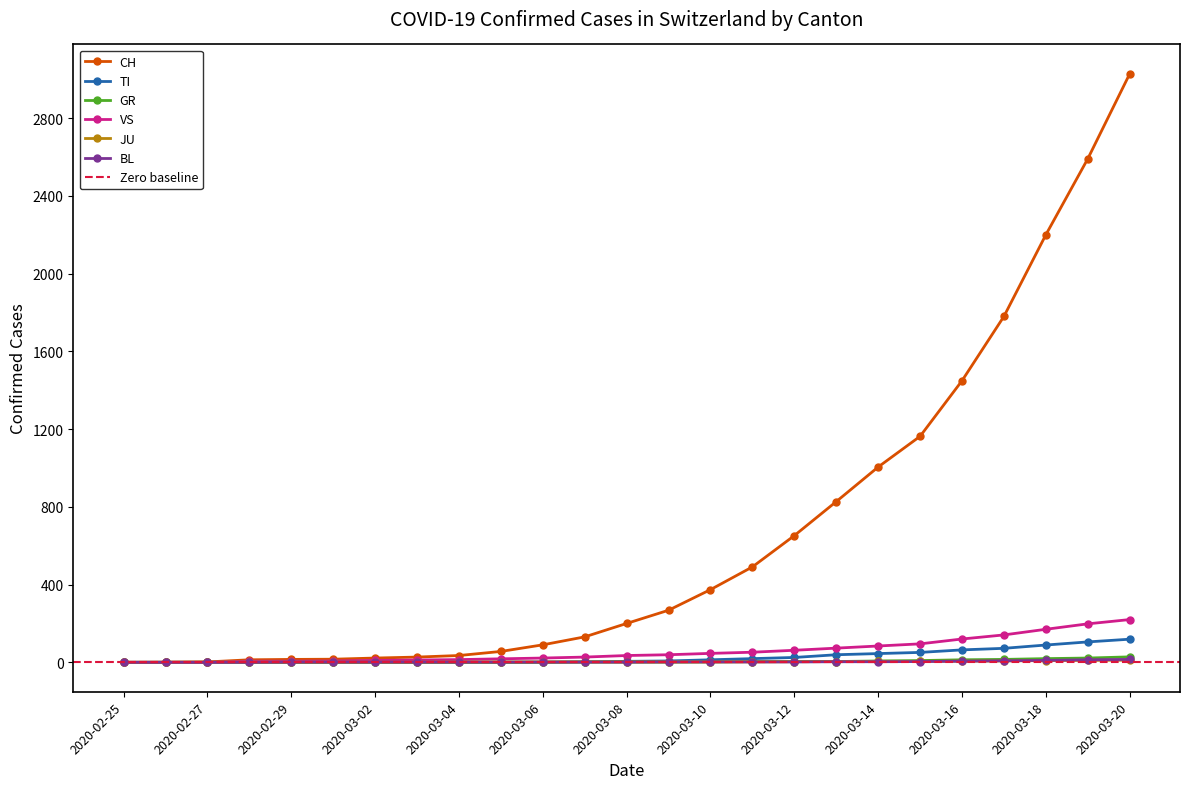

Reading left to right, what are all the values shown in this chart?

CH: 2020-02-25=0	2020-02-26=1	2020-02-27=2	2020-02-28=13	2020-02-29=15	2020-03-01=16	2020-03-02=22	2020-03-03=27	2020-03-04=35	2020-03-05=56	2020-03-06=90	2020-03-07=131	2020-03-08=200	2020-03-09=268	2020-03-10=374	2020-03-11=491	2020-03-12=652	2020-03-13=827	2020-03-14=1005	2020-03-15=1163	2020-03-16=1449	2020-03-17=1780	2020-03-18=2200	2020-03-19=2591	2020-03-20=3028
TI: 2020-02-25=0	2020-02-26=0	2020-02-27=0	2020-02-28=0	2020-02-29=0	2020-03-01=0	2020-03-02=0	2020-03-03=0	2020-03-04=0	2020-03-05=0	2020-03-06=1	2020-03-07=3	2020-03-08=5	2020-03-09=7	2020-03-10=13	2020-03-11=19	2020-03-12=25	2020-03-13=39	2020-03-14=45	2020-03-15=51	2020-03-16=64	2020-03-17=72	2020-03-18=89	2020-03-19=105	2020-03-20=119
GR: 2020-02-25=0	2020-02-26=0	2020-02-27=0	2020-02-28=0	2020-02-29=0	2020-03-01=0	2020-03-02=0	2020-03-03=0	2020-03-04=0	2020-03-05=0	2020-03-06=0	2020-03-07=1	2020-03-08=1	2020-03-09=1	2020-03-10=2	2020-03-11=4	2020-03-12=4	2020-03-13=4	2020-03-14=7	2020-03-15=9	2020-03-16=13	2020-03-17=15	2020-03-18=19	2020-03-19=22	2020-03-20=28
VS: 2020-02-25=0	2020-02-26=0	2020-02-27=0	2020-02-28=6	2020-02-29=6	2020-03-01=7	2020-03-02=10	2020-03-03=12	2020-03-04=14	2020-03-05=18	2020-03-06=22	2020-03-07=27	2020-03-08=35	2020-03-09=39	2020-03-10=46	2020-03-11=52	2020-03-12=62	2020-03-13=73	2020-03-14=84	2020-03-15=95	2020-03-16=120	2020-03-17=141	2020-03-18=170	2020-03-19=198	2020-03-20=220
JU: 2020-02-25=0	2020-02-26=0	2020-02-27=1	2020-02-28=1	2020-02-29=1	2020-03-01=1	2020-03-02=1	2020-03-03=1	2020-03-04=2	2020-03-05=2	2020-03-06=2	2020-03-07=2	2020-03-08=2	2020-03-09=2	2020-03-10=2	2020-03-11=2	2020-03-12=3	2020-03-13=4	2020-03-14=5	2020-03-15=5	2020-03-16=6	2020-03-17=7	2020-03-18=9	2020-03-19=10	2020-03-20=11
BL: 2020-02-25=0	2020-02-26=0	2020-02-27=0	2020-02-28=0	2020-02-29=1	2020-03-01=1	2020-03-02=1	2020-03-03=1	2020-03-04=1	2020-03-05=1	2020-03-06=1	2020-03-07=1	2020-03-08=1	2020-03-09=2	2020-03-10=2	2020-03-11=2	2020-03-12=2	2020-03-13=3	2020-03-14=3	2020-03-15=4	2020-03-16=6	2020-03-17=8	2020-03-18=10	2020-03-19=13	2020-03-20=15